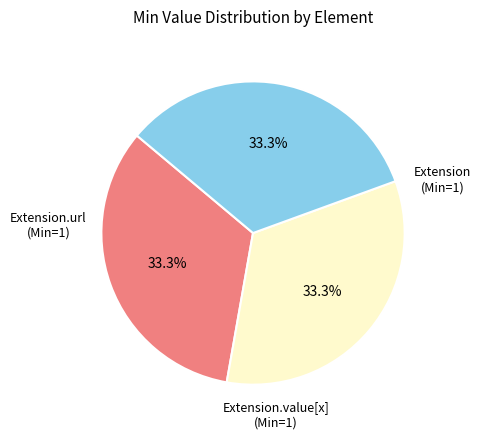

Is there any slice that represents more than half of the pie?

No